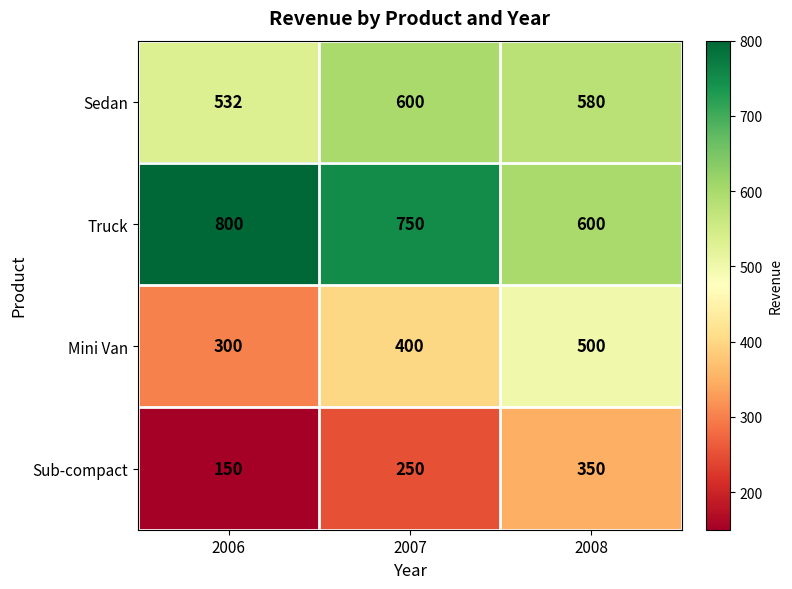

How many distinct data groups are displayed?

4